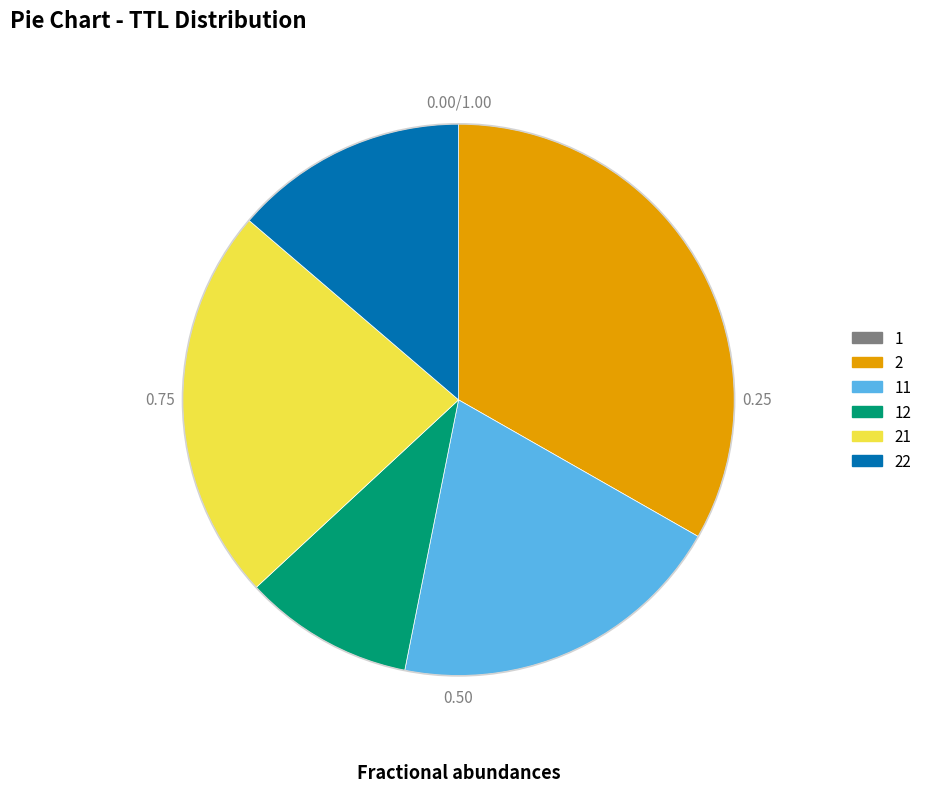

Is there a majority slice in this chart?

No